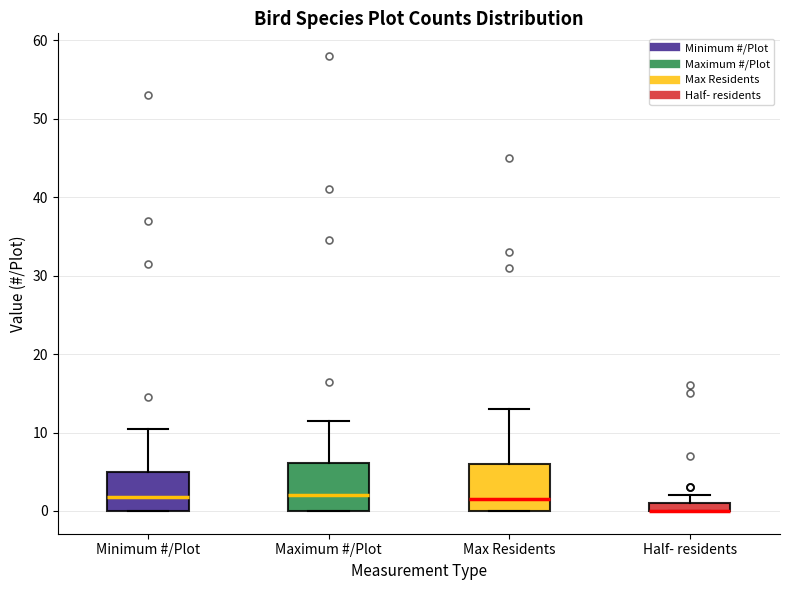

Where is the upper edge of the box for Half- residents on the y-axis? The values are not printed on the chart, so give them approximately, as read against the axis.

1